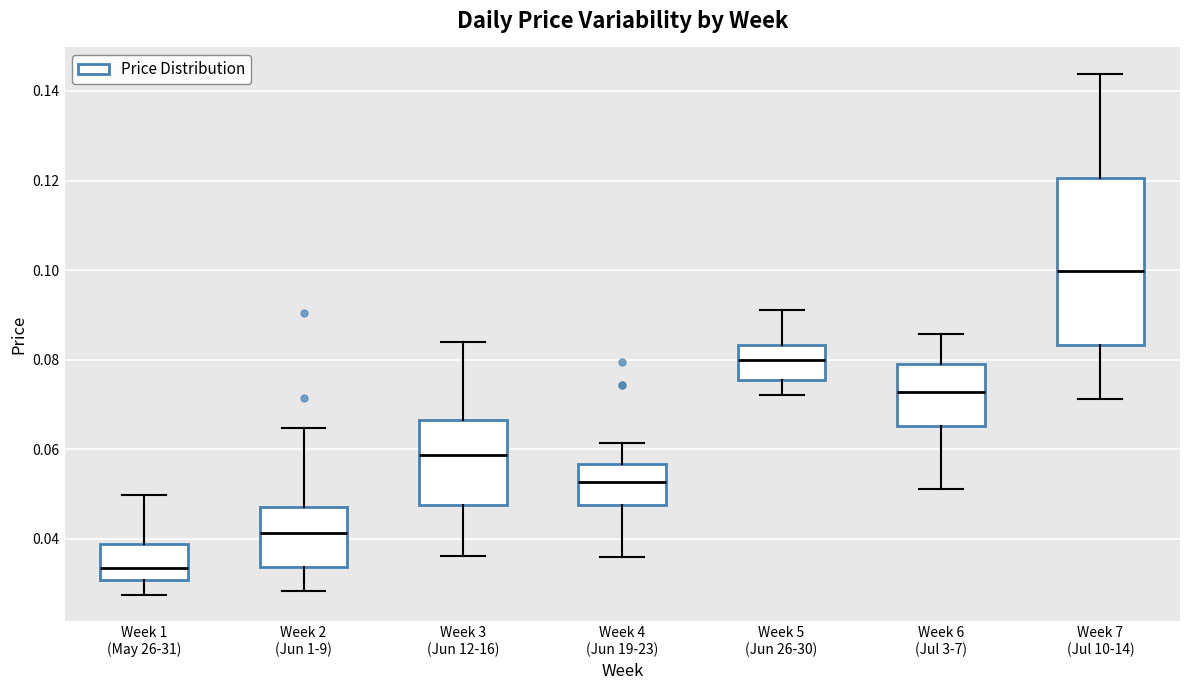

Where is the lower edge of the box for Week 1 (May 26-31) on the y-axis? The values are not printed on the chart, so give them approximately, as read against the axis.

0.030